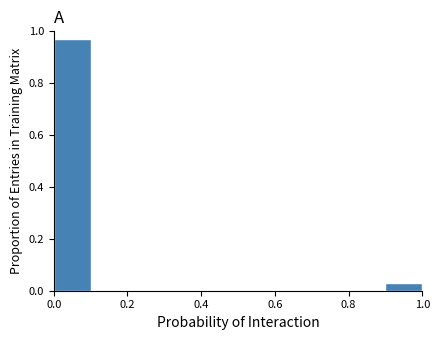

Which range on the x-axis has the tallest bar?

0.0 to 0.1